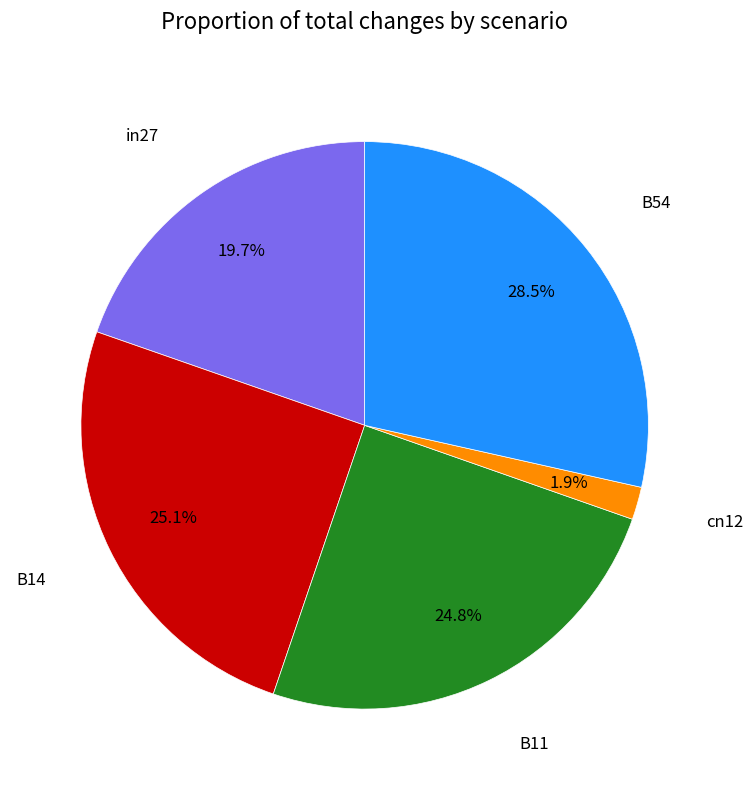

To the nearest percent, what is the combined percentage of B11 and B54?

53%